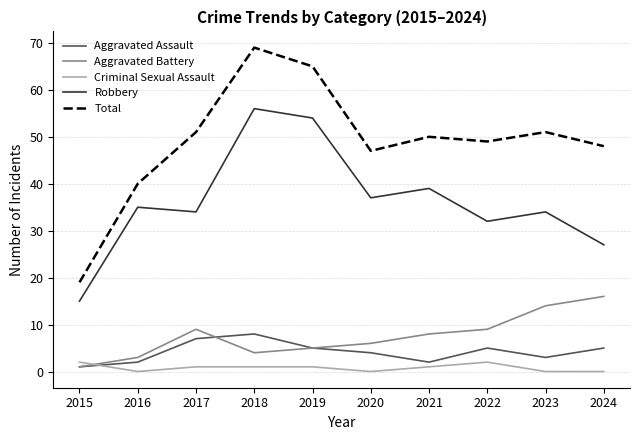

How many lines are shown in the chart?

5